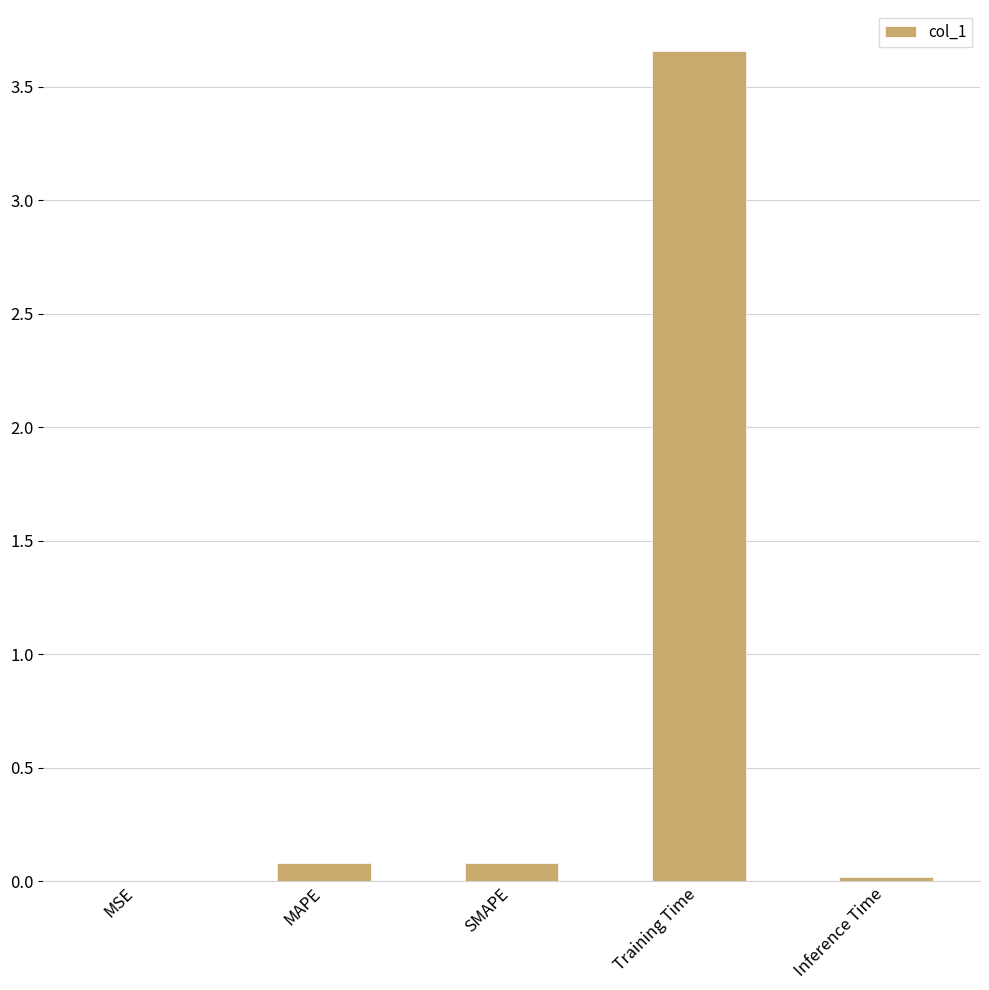

True or false: the data shows 0.1 at SMAPE.

True